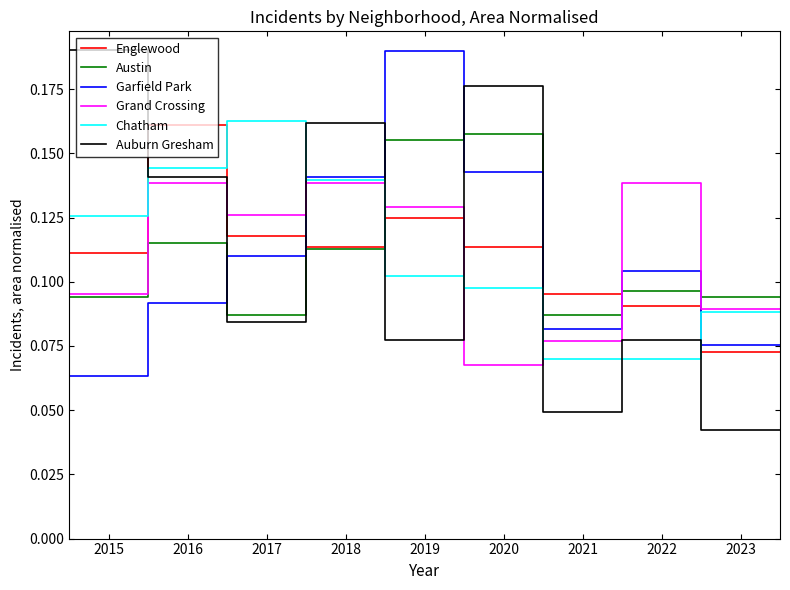

Which series has the widest spread of values?

Auburn Gresham